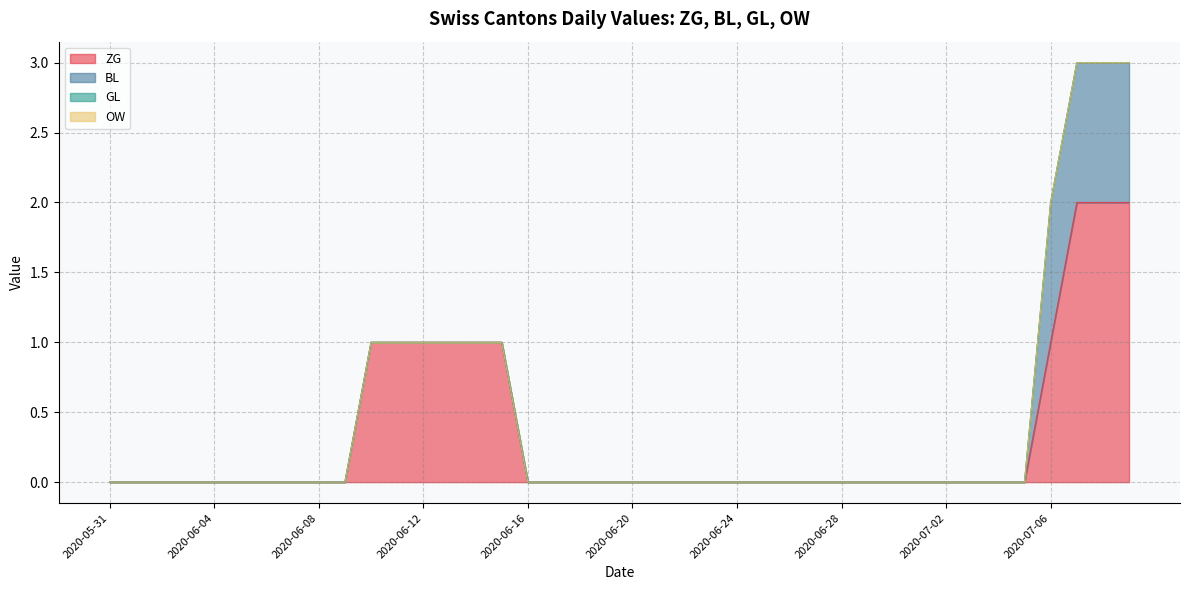

Does the chart have visible grid lines?

Yes